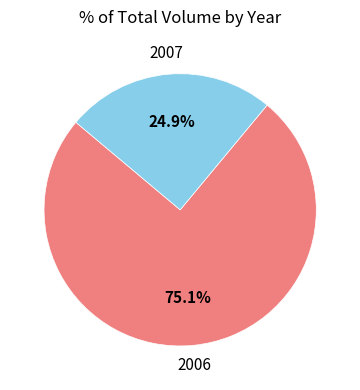

Is there any slice that represents more than half of the pie?

Yes